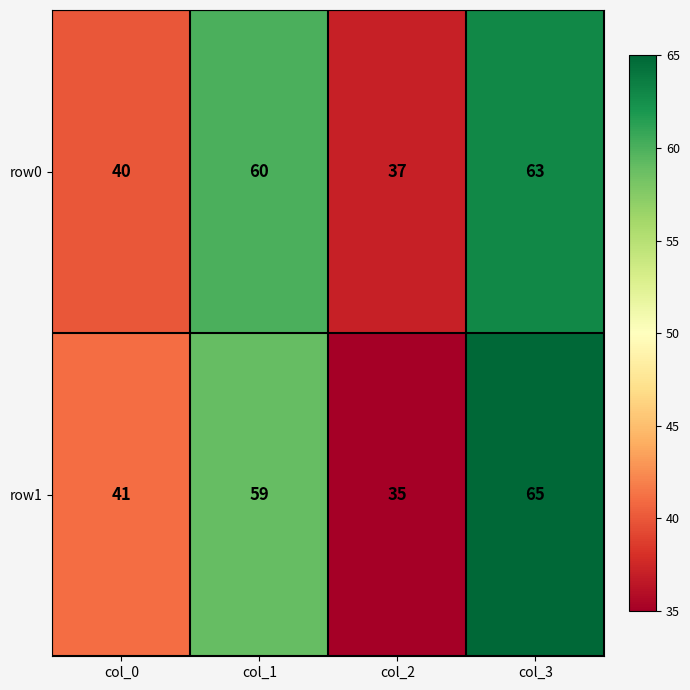

What is the total value across all series at col_0?

81